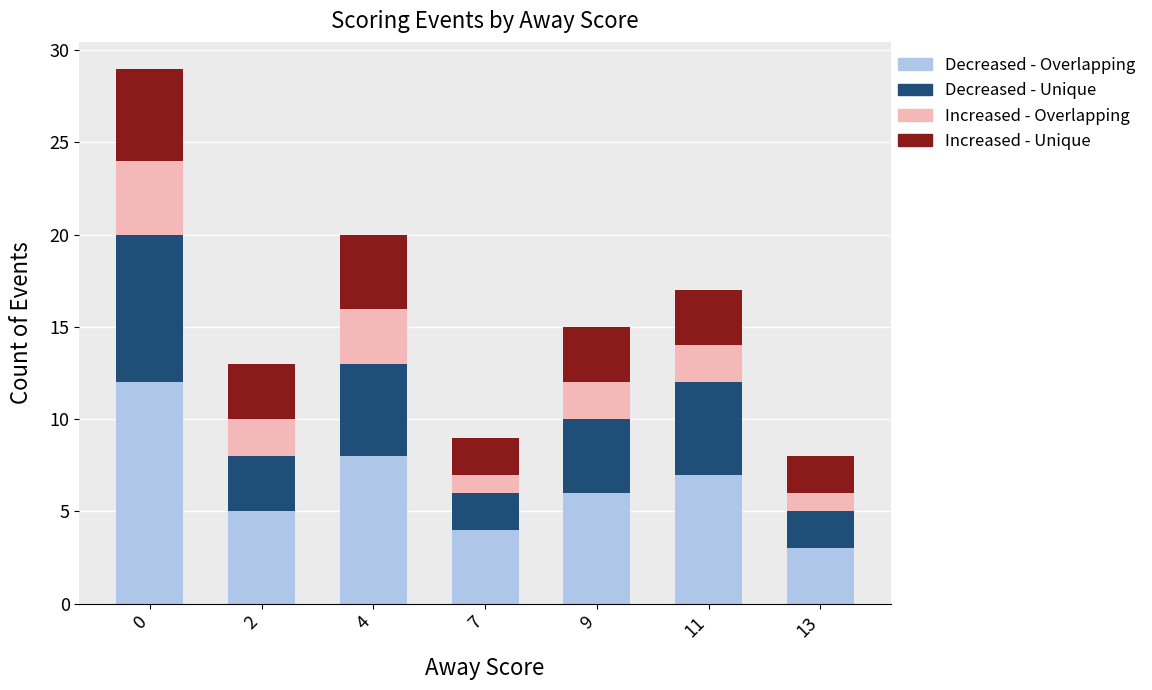

Rank the categories by Decreased - Overlapping value from lowest to highest.

13, 7, 2, 9, 11, 4, 0